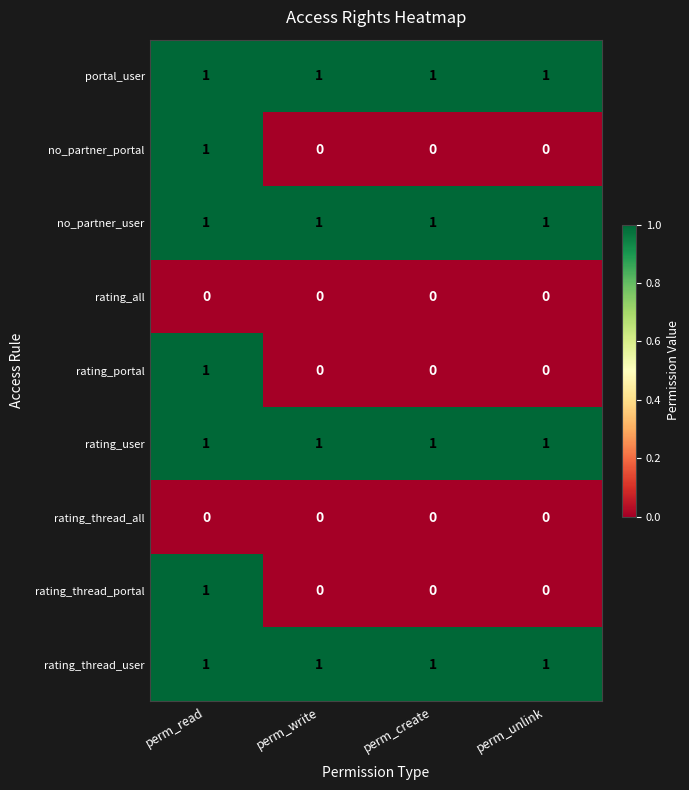

Is it true that no_partner_user equals 2 at perm_unlink?

False